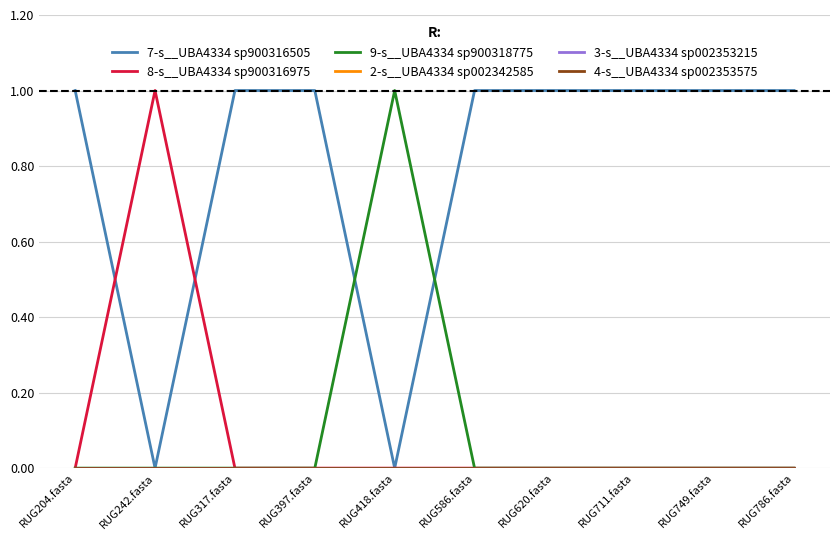

At how many categories does at least one series exceed 0?

10